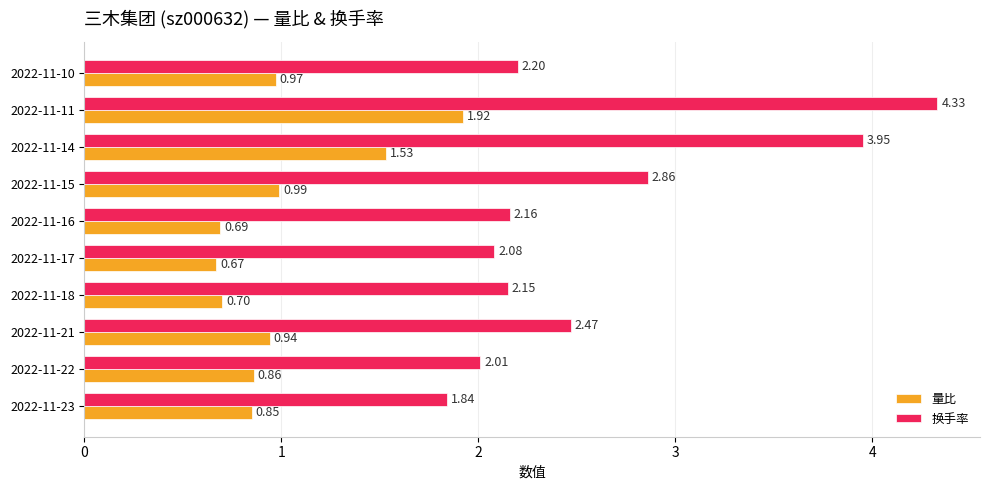

Which series changed the most between 2022-11-22 and 2022-11-18?

量比